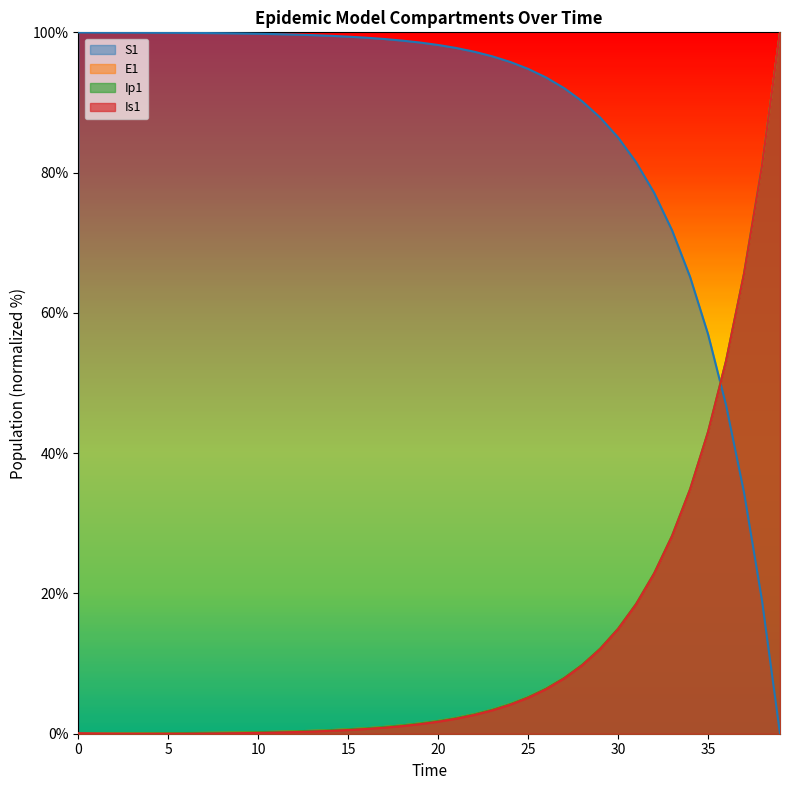

At which label does Is1 first exceed 1?

18